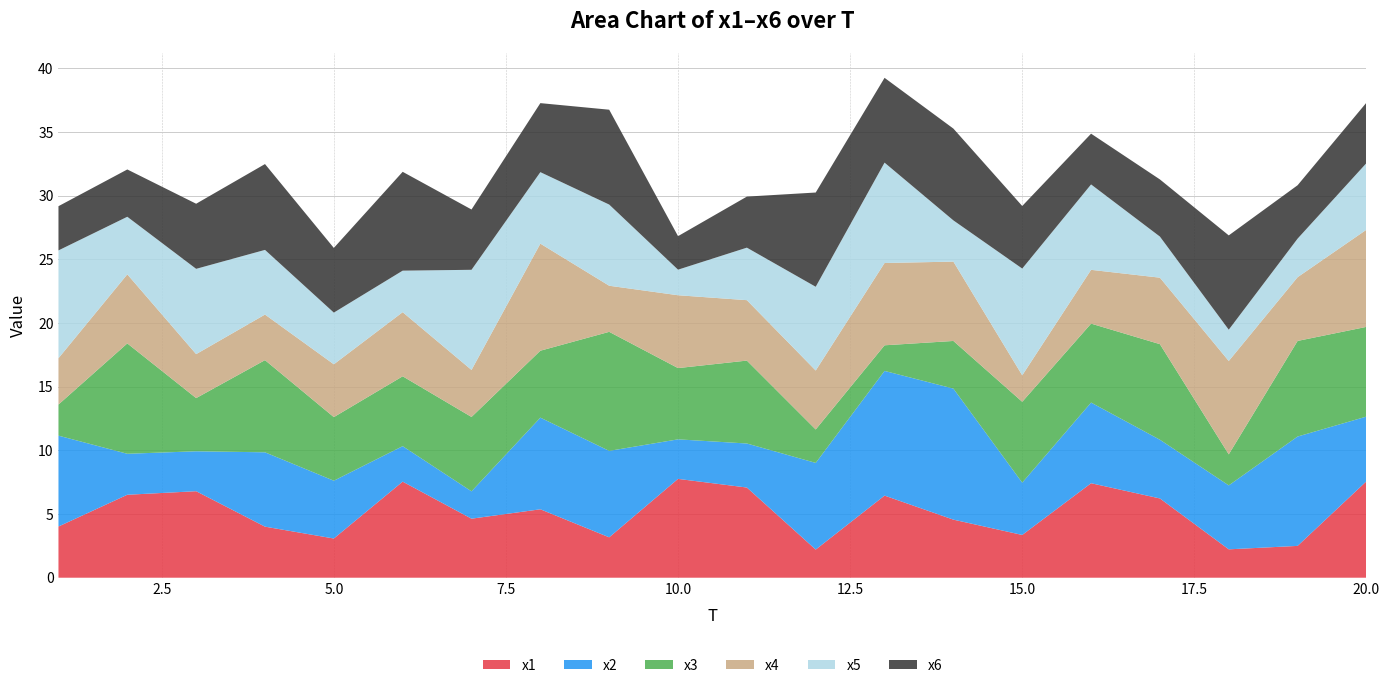

Reading left to right, transcribe all the data shown in this chart.

x1: 4.0	6.5	6.8	4.0	3.1	7.5	4.6	5.4	3.2	7.8	7.1	2.2	6.4	4.6	3.4	7.4	6.2	2.2	2.5	7.6
x2: 7.1	3.2	3.1	5.8	4.5	2.8	2.1	7.2	6.8	3.1	3.5	6.8	9.8	10.3	4.1	6.3	4.6	5.0	8.6	5.1
x3: 2.4	8.7	4.2	7.2	5.0	5.5	5.8	5.3	9.3	5.6	6.5	2.6	2.0	3.7	6.3	6.2	7.5	2.4	7.5	7.0
x4: 3.6	5.4	3.5	3.6	4.1	5.0	3.7	8.4	3.6	5.7	4.7	4.6	6.5	6.2	2.1	4.2	5.2	7.3	5.0	7.6
x5: 8.5	4.5	6.7	5.1	4.1	3.3	7.9	5.6	6.4	2.0	4.1	6.6	7.9	3.2	8.4	6.7	3.2	2.5	3.0	5.2
x6: 3.5	3.7	5.1	6.7	5.1	7.8	4.7	5.4	7.4	2.6	4.0	7.4	6.7	7.2	4.9	4.0	4.5	7.4	4.2	4.7